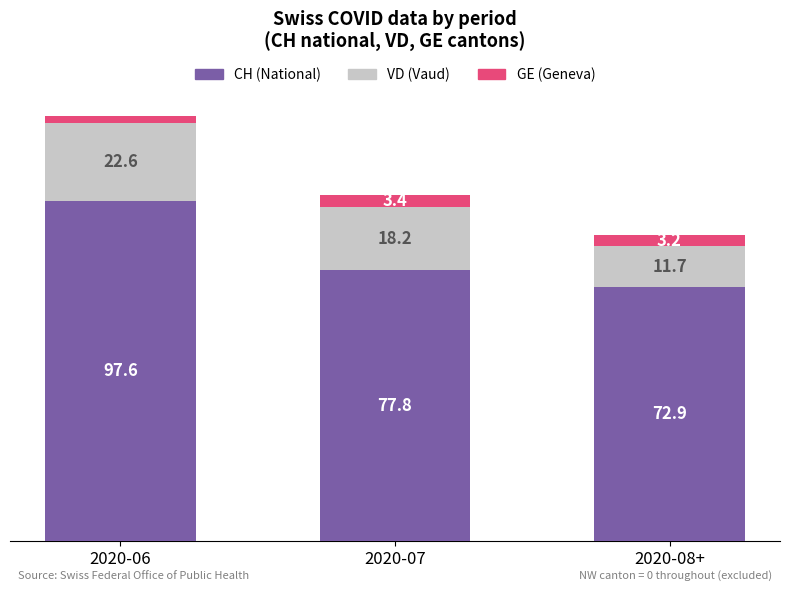

Which category has the lowest value in the CH (National) series?

2020-08+